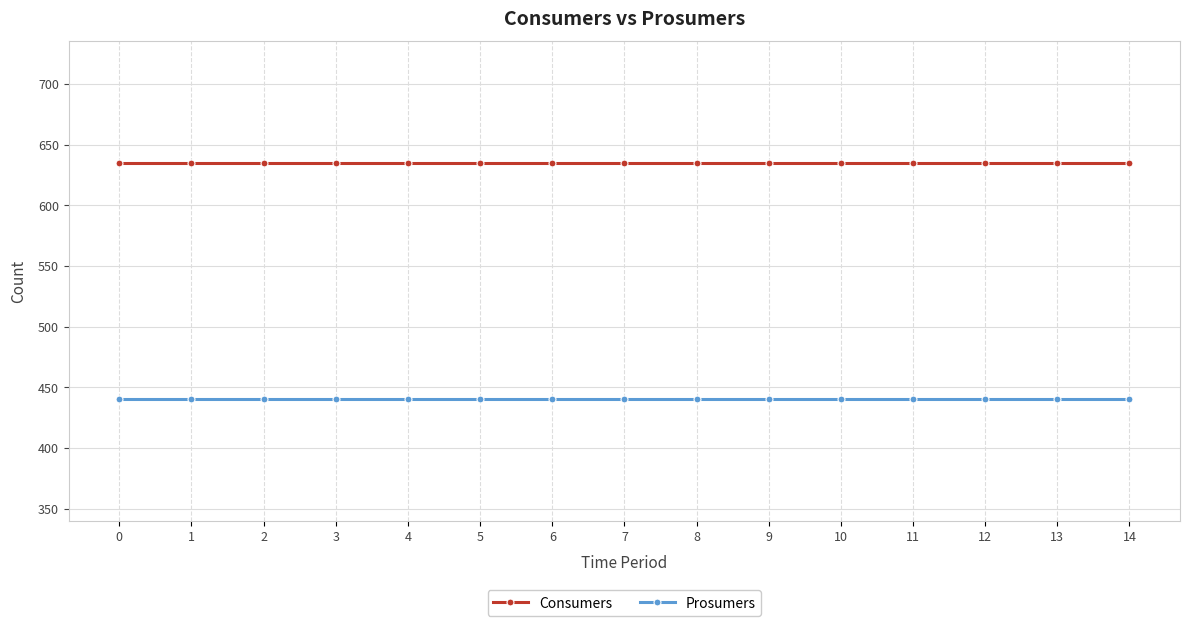

How many data points does each series have?

15